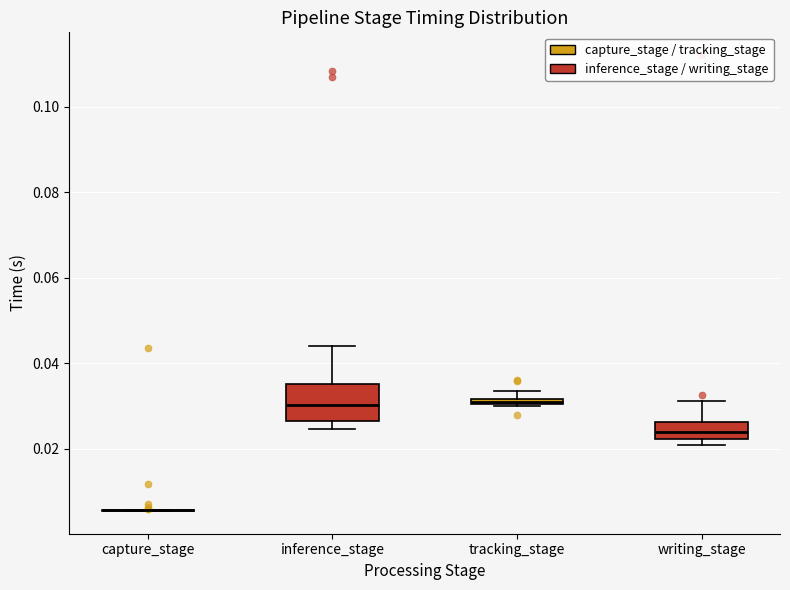

Where is the lower edge of the box for inference_stage on the y-axis? The values are not printed on the chart, so give them approximately, as read against the axis.

0.026